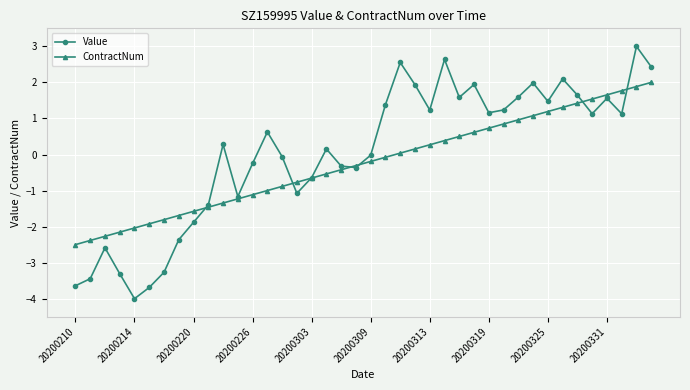

What is the minimum value shown in the chart?

-4.0